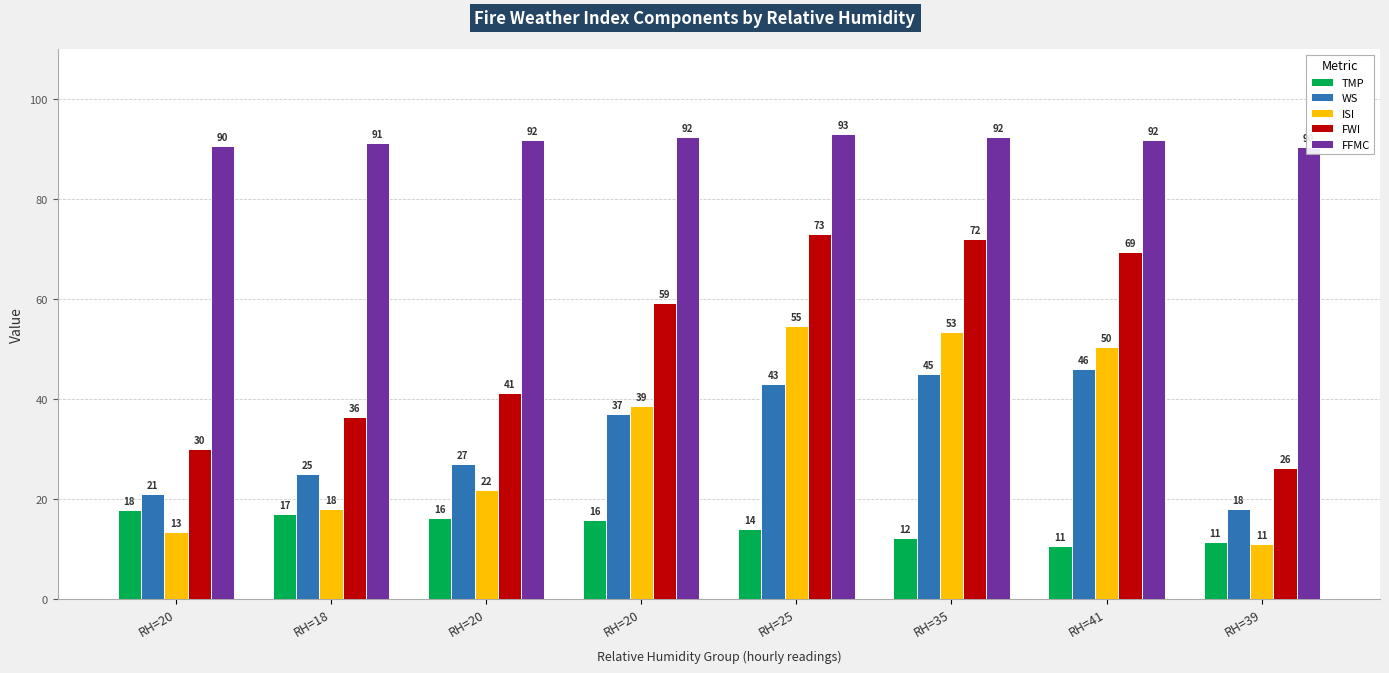

What are all the series names shown in the legend?

TMP, WS, ISI, FWI, FFMC